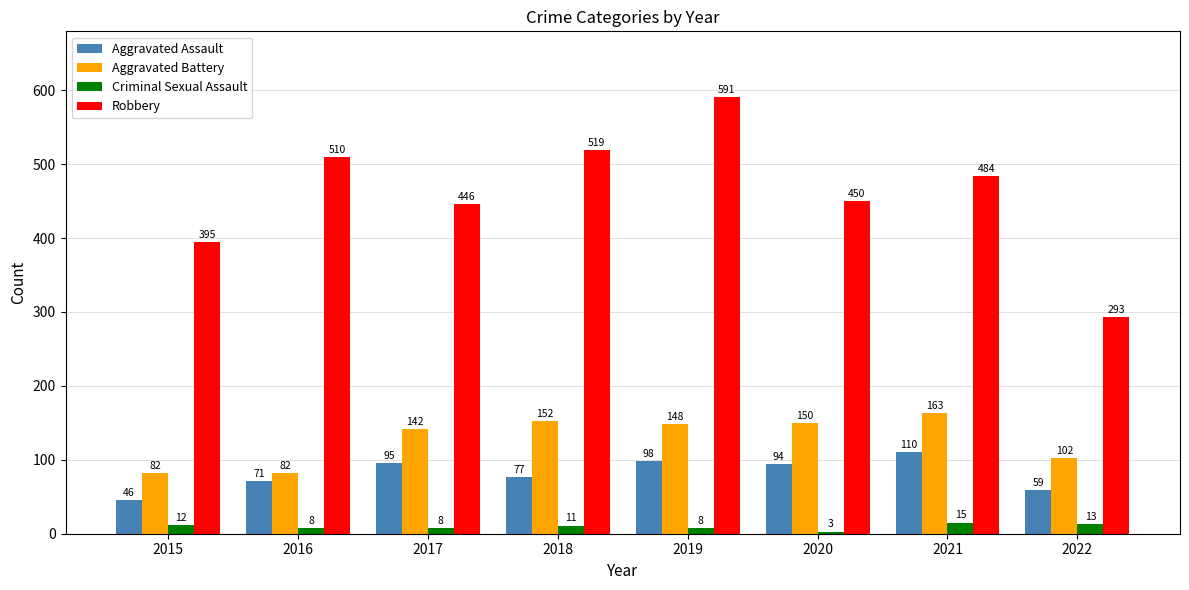

What is the sum of the Aggravated Assault values at 2021 and 2015?

156